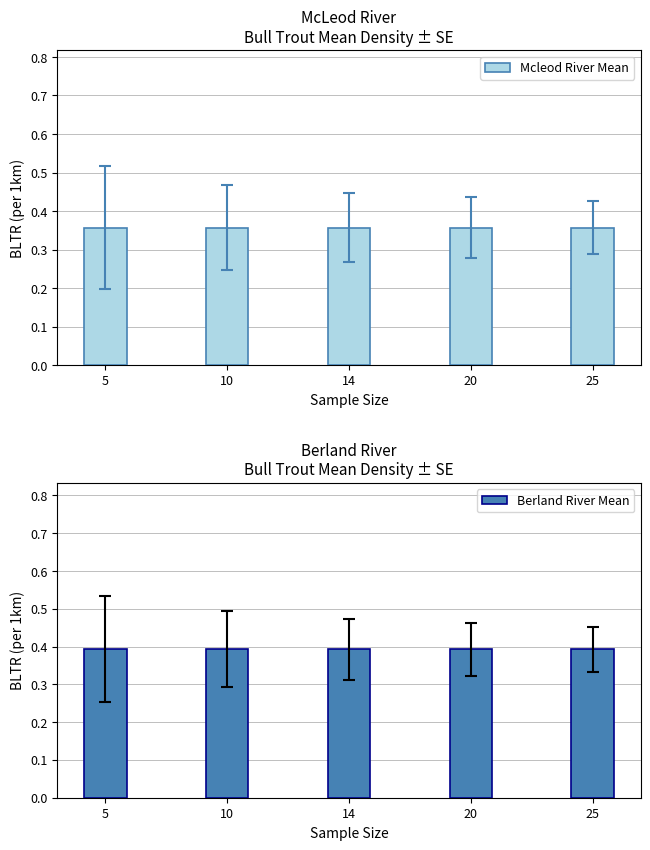

Which has a higher value, 14 or 5?

14